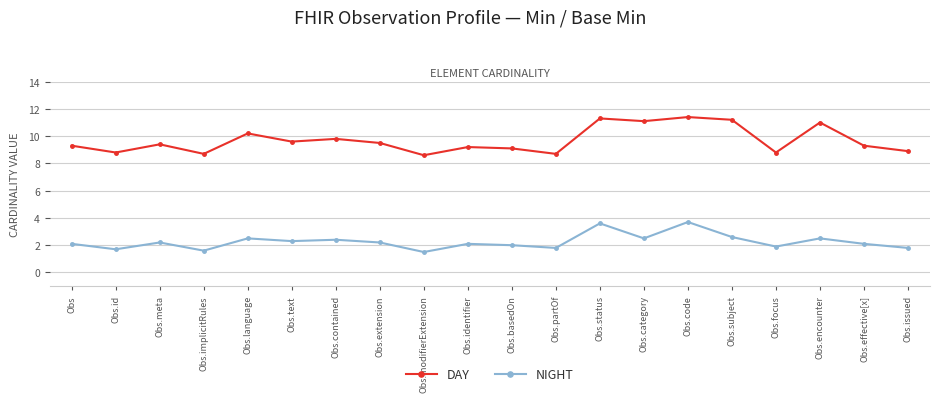

Where is the first local minimum for DAY?

Obs.id